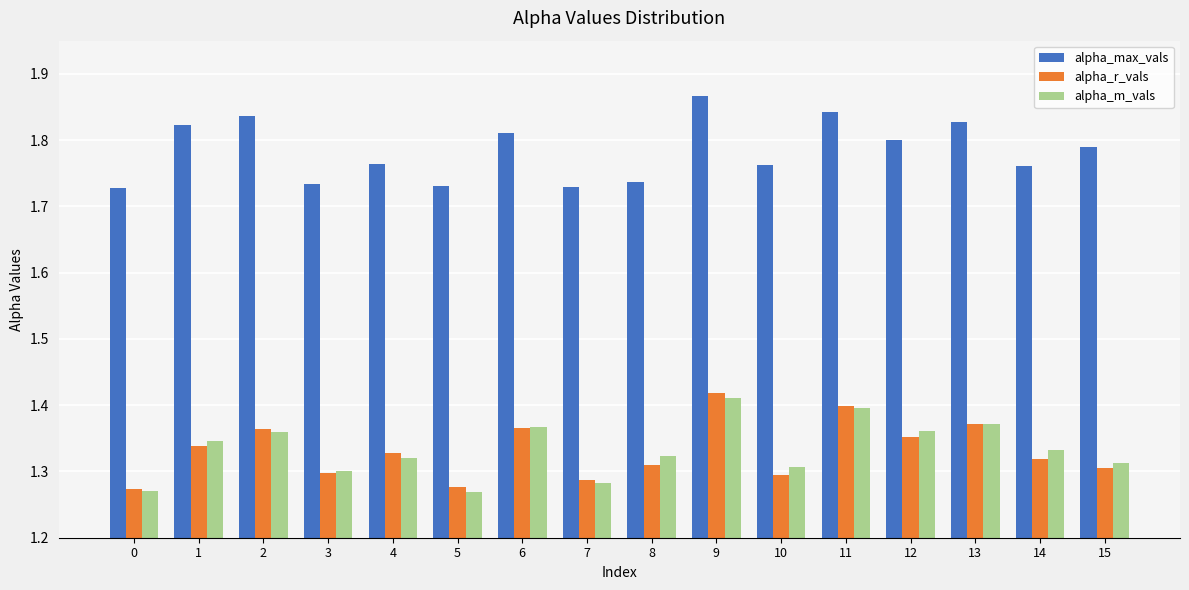

Which series has the largest total across all categories?

alpha_max_vals